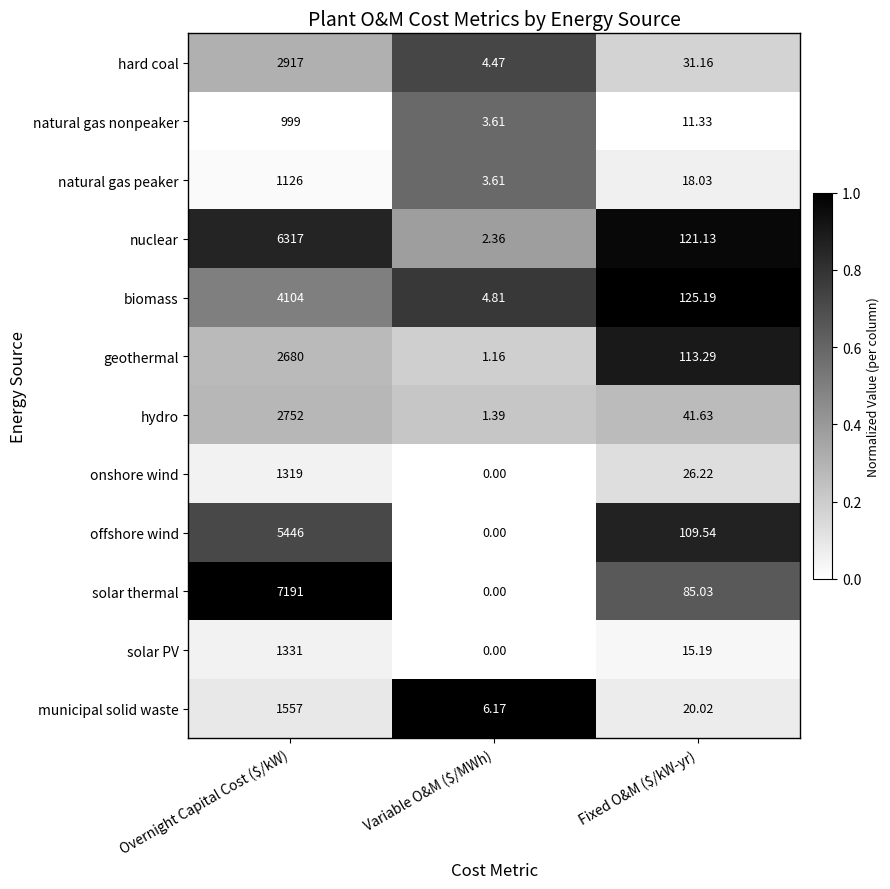

Where does the solar PV series first go above 15?

Overnight Capital Cost ($/kW)